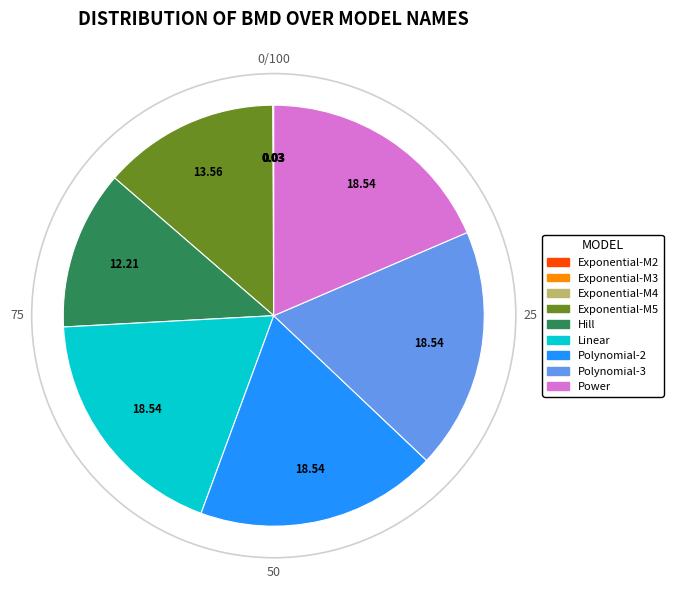

Does any single category account for the majority?

No